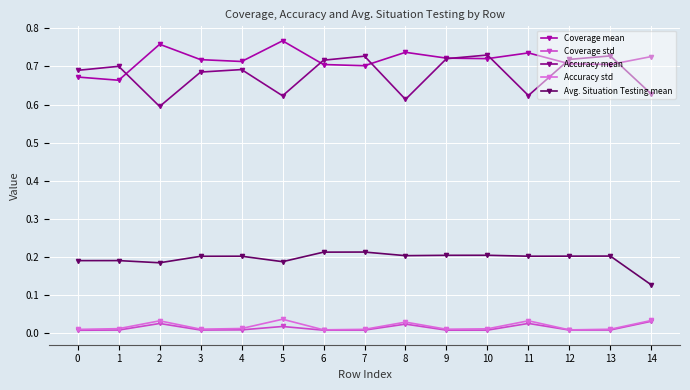

The Coverage mean series shows 0.7 at 7. True or false?

True